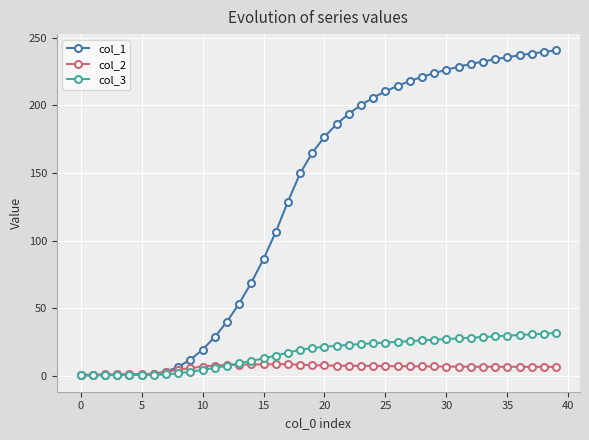

What is the value of the col_2 point at the 12th from the left?

7.5